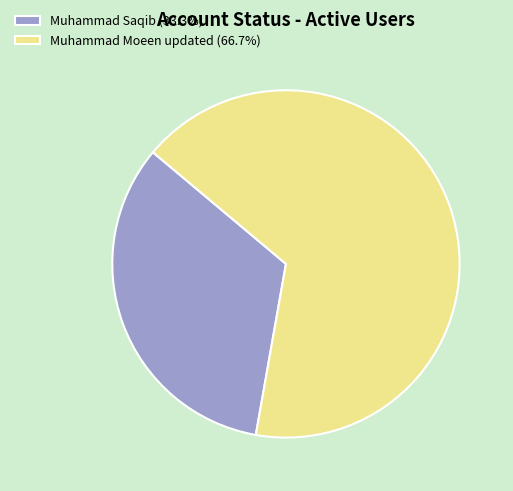

Combined, do Muhammad Moeen updated (66.7%) and Muhammad Saqib (33.3%) account for over 50%?

Yes